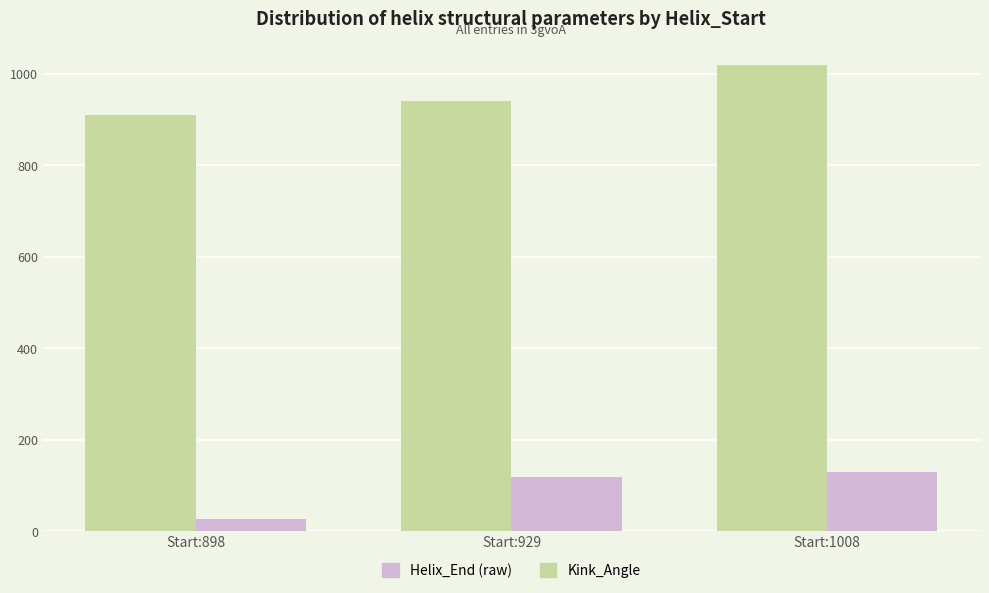

At which category is the sum across all series the highest?

Start:1008